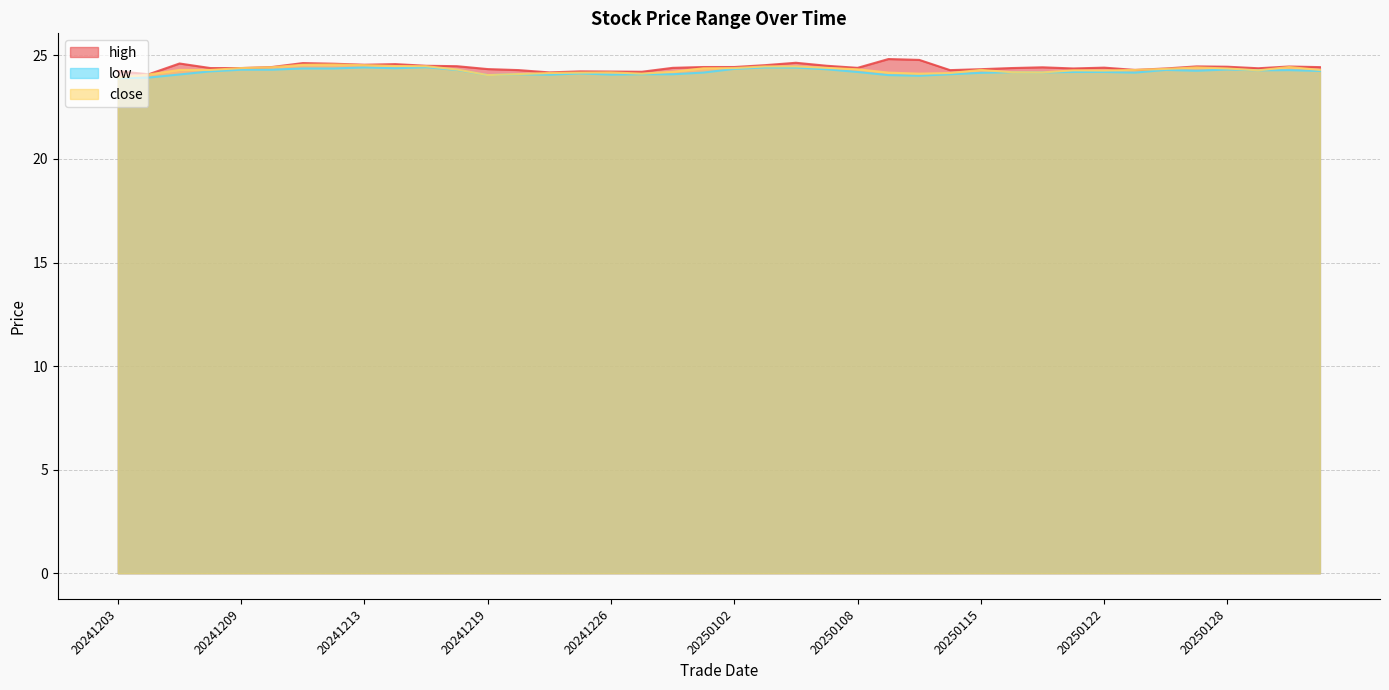

At which category does close reach its first local peak?

20241212